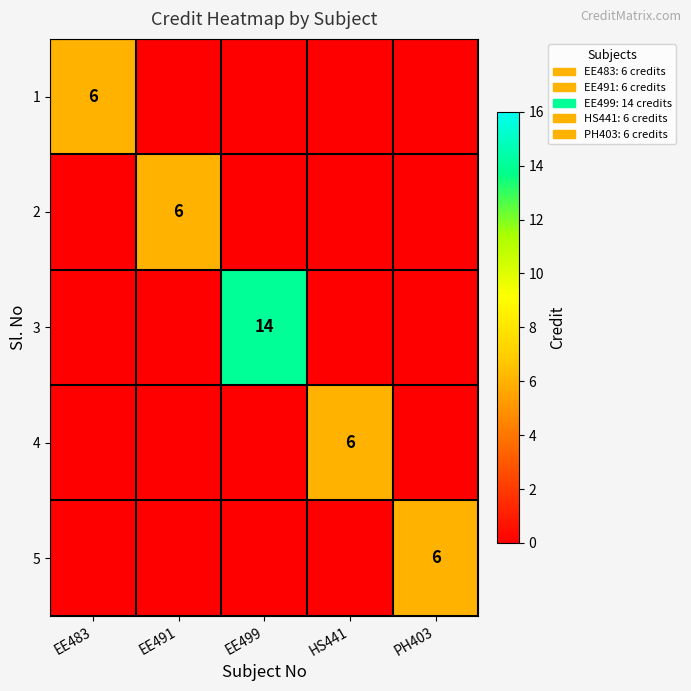

At which label is 5 closest to 3?

EE483